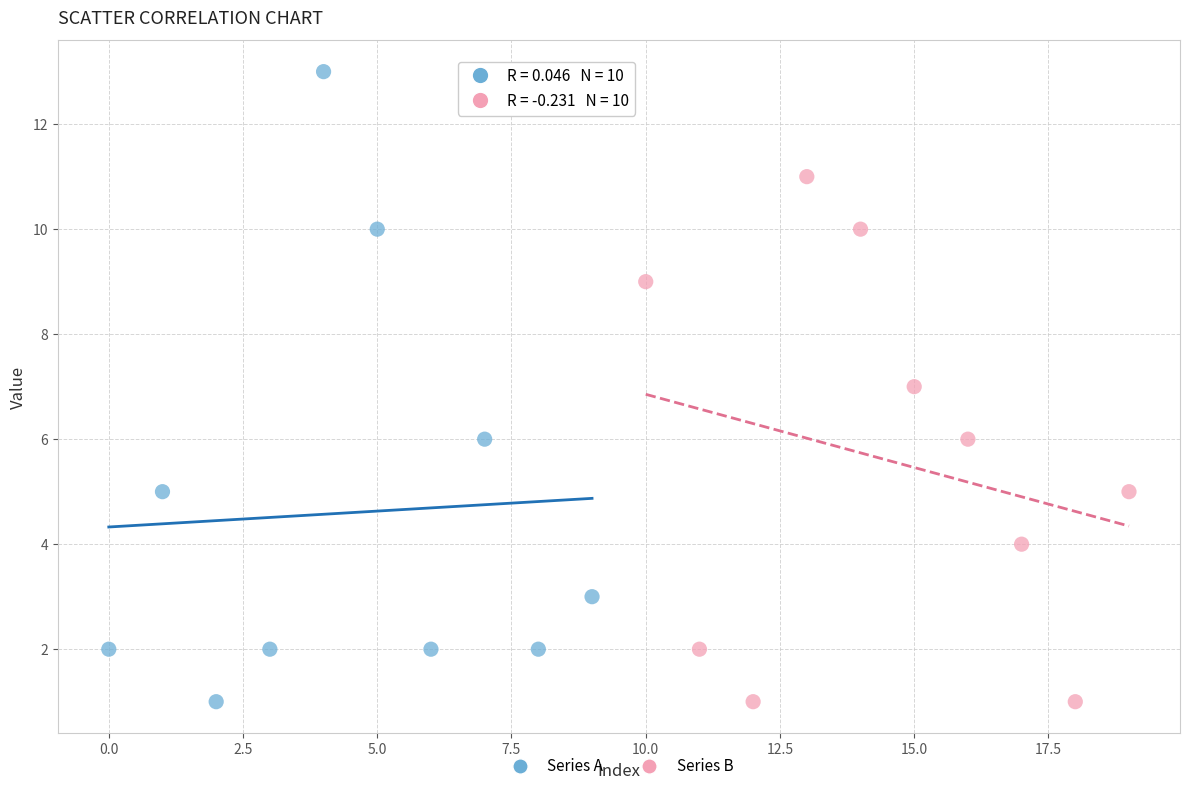

Which series contains the highest Y value?

Series A